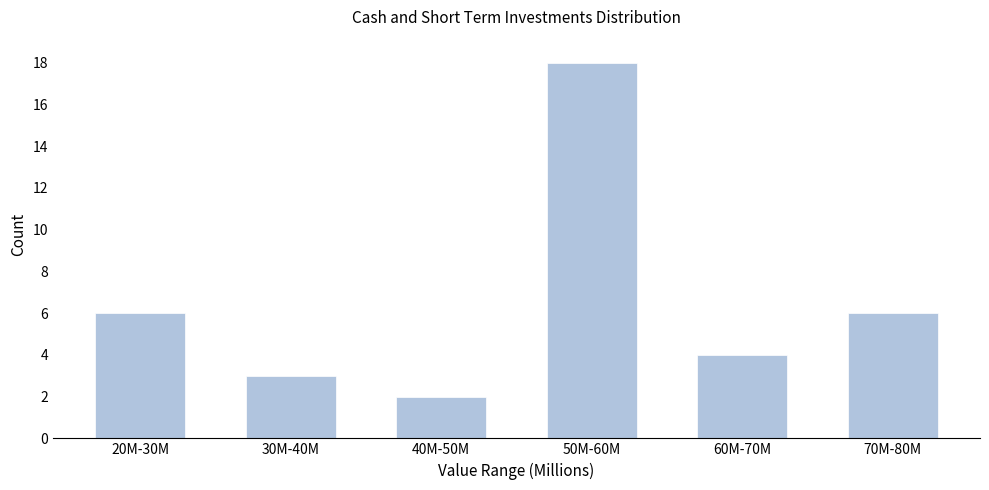

Reading left to right, extract all data points from this chart.

20M-30M=6	30M-40M=3	40M-50M=2	50M-60M=18	60M-70M=4	70M-80M=6